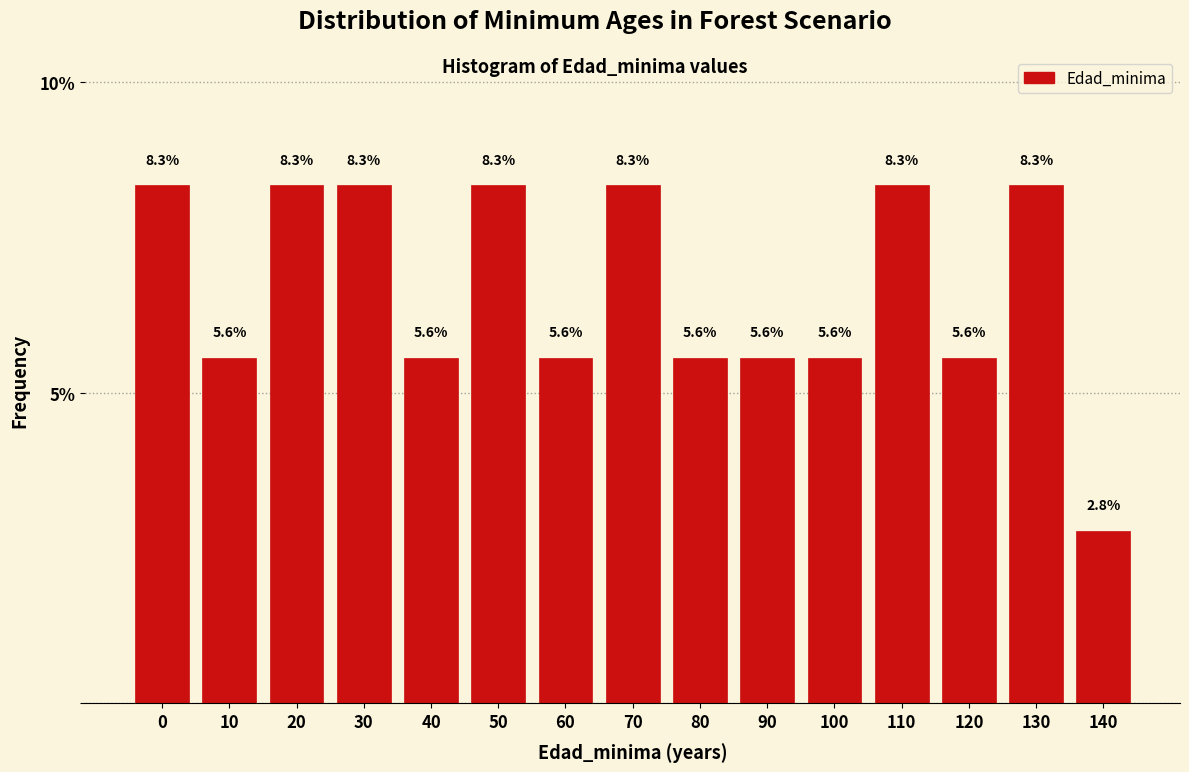

Reading left to right, transcribe all the data shown in this chart.

8.3	5.6	8.3	8.3	5.6	8.3	5.6	8.3	5.6	5.6	5.6	8.3	5.6	8.3	2.8